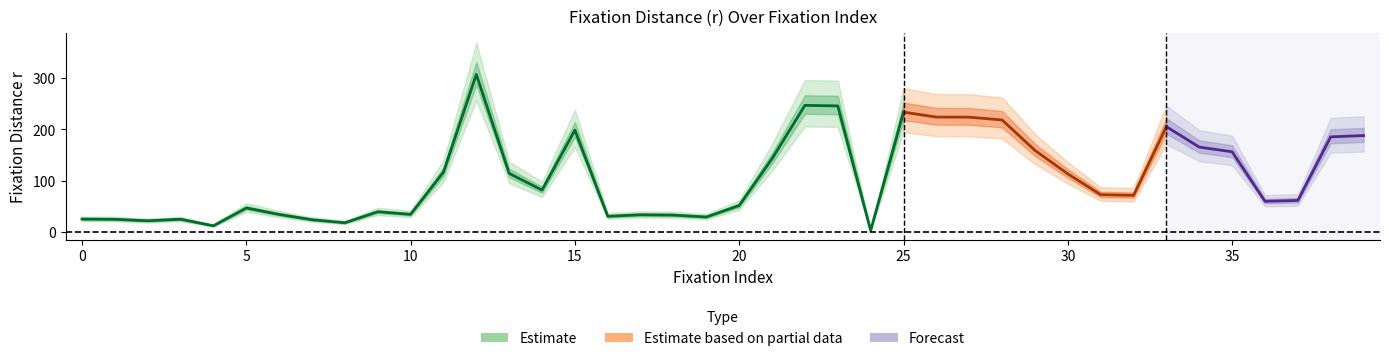

Is this an area chart (filled region under the line)?

No